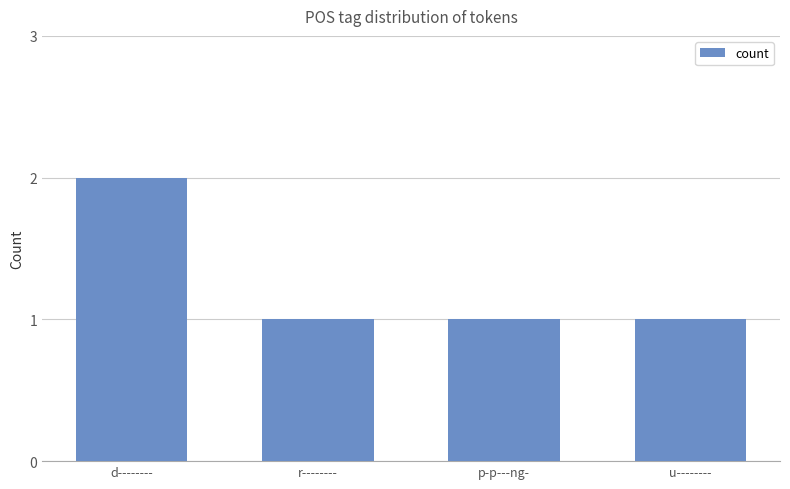

What is the average value?

1